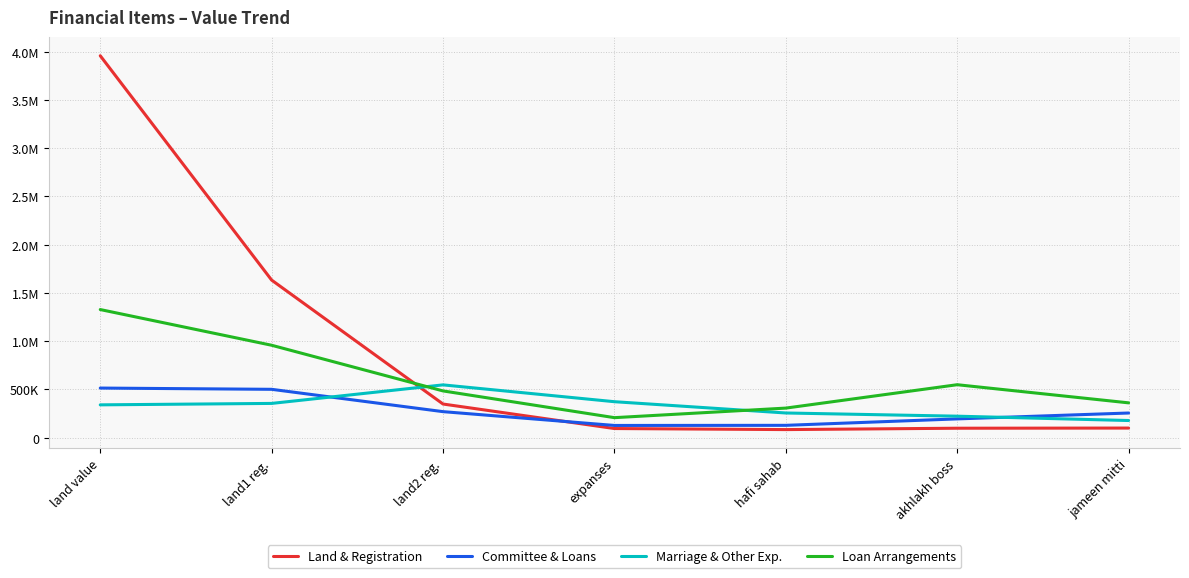

Reading left to right, list all the values displayed in this chart.

Land & Registration: land value=3958282.8	land1 reg.=1633321.1	land2 reg.=348993.9	expanses=95022.6	hafi sahab=84123.6	akhlakh boss=98291.2	jameen mitti=99964.7
Committee & Loans: land value=514419.5	land1 reg.=501465.9	land2 reg.=270055.4	expanses=126991.6	hafi sahab=128214.2	akhlakh boss=194973.5	jameen mitti=255879.8
Marriage & Other Exp.: land value=340472.3	land1 reg.=355384.6	land2 reg.=547469.4	expanses=373121.4	hafi sahab=256163.0	akhlakh boss=223102.6	jameen mitti=178128.6
Loan Arrangements: land value=1328044.8	land1 reg.=958122.7	land2 reg.=484790.3	expanses=207768.5	hafi sahab=306855.9	akhlakh boss=549196.8	jameen mitti=361220.9